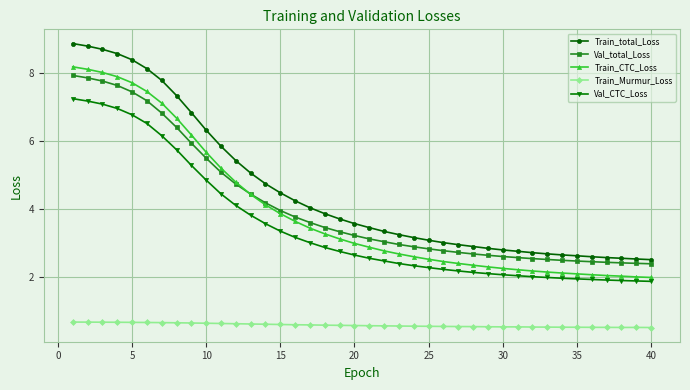

Which series has the largest range (max minus min)?

Train_total_Loss